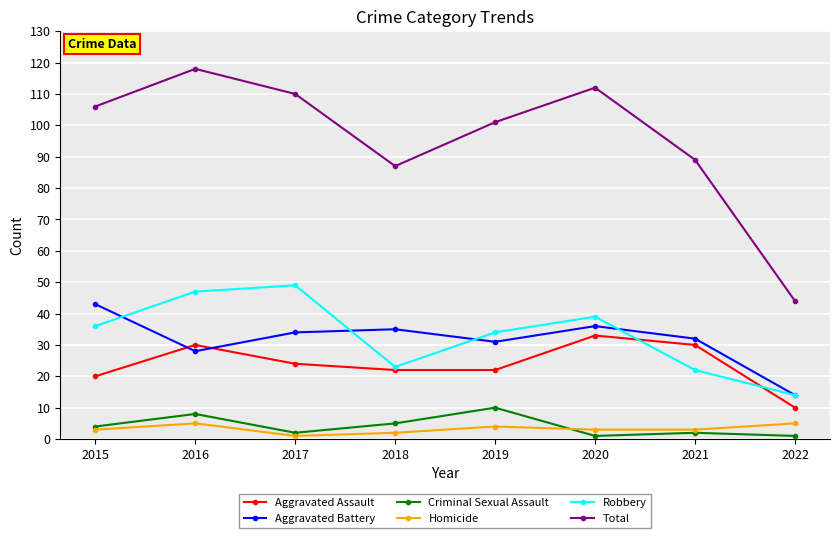

Read the Aggravated Battery value at 2016.

28